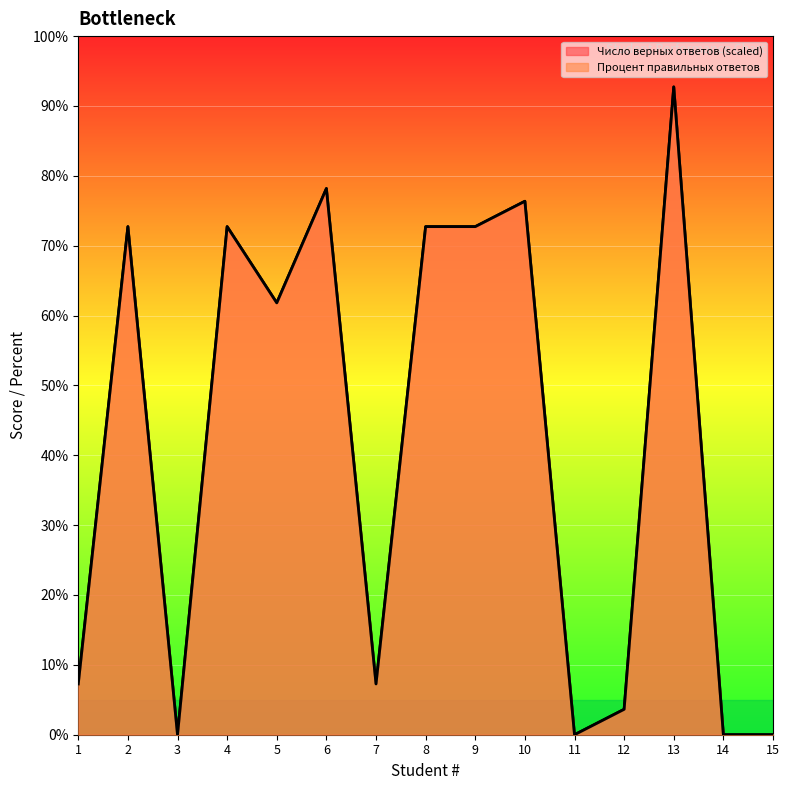

Reading left to right, list all the values displayed in this chart.

Число верных ответов: 1=7.3	2=72.7	3=0.0	4=72.7	5=61.8	6=78.2	7=7.3	8=72.7	9=72.7	10=76.4	11=0.0	12=3.6	13=92.7	14=0.0	15=0.0
Процент правильных ответов: 1=7.3	2=72.7	3=0.0	4=72.7	5=61.8	6=78.2	7=7.3	8=72.7	9=72.7	10=76.4	11=0.0	12=3.6	13=92.7	14=0.0	15=0.0